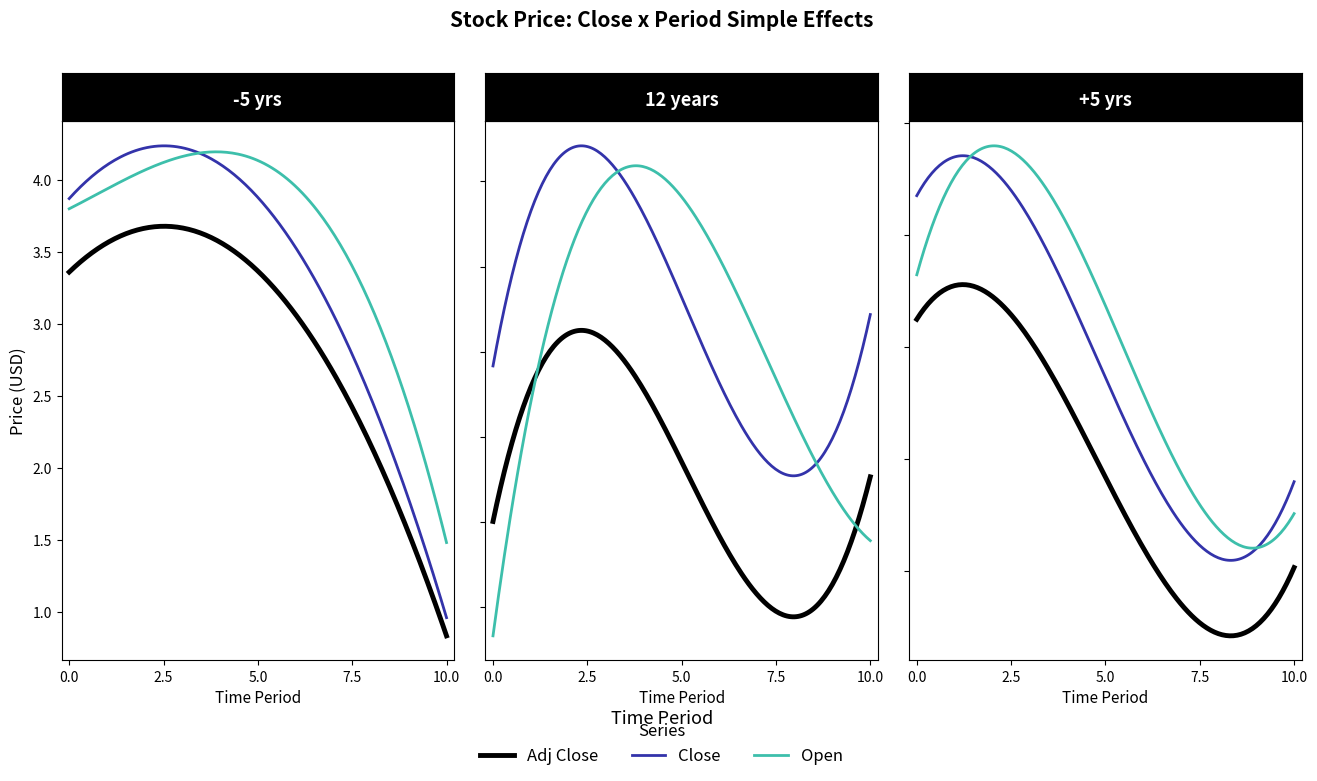

After their last crossing, which series has the higher values: Open or Adj Close?

Open